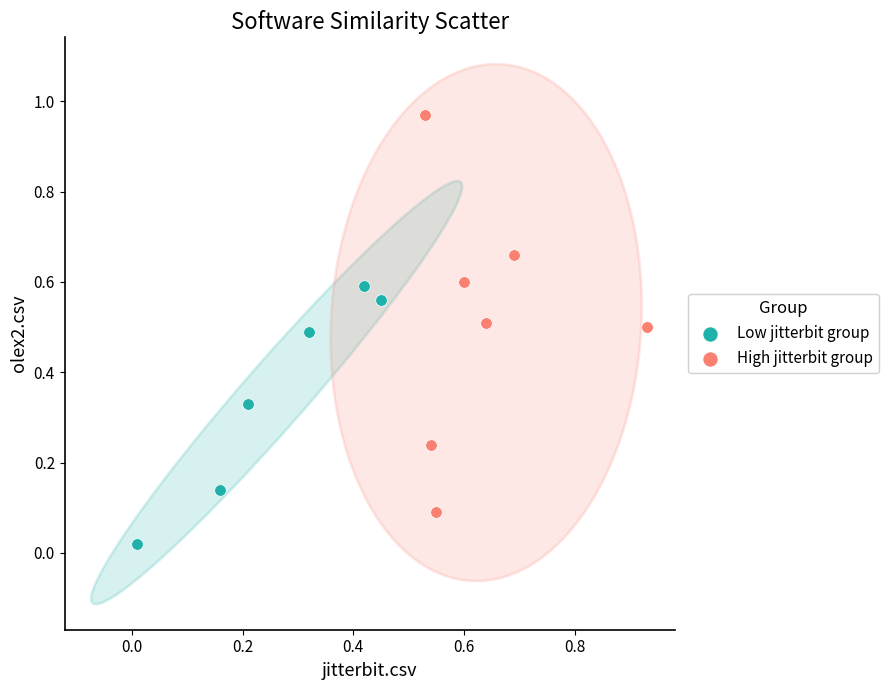

Which series contains the highest Y value?

High jitterbit group